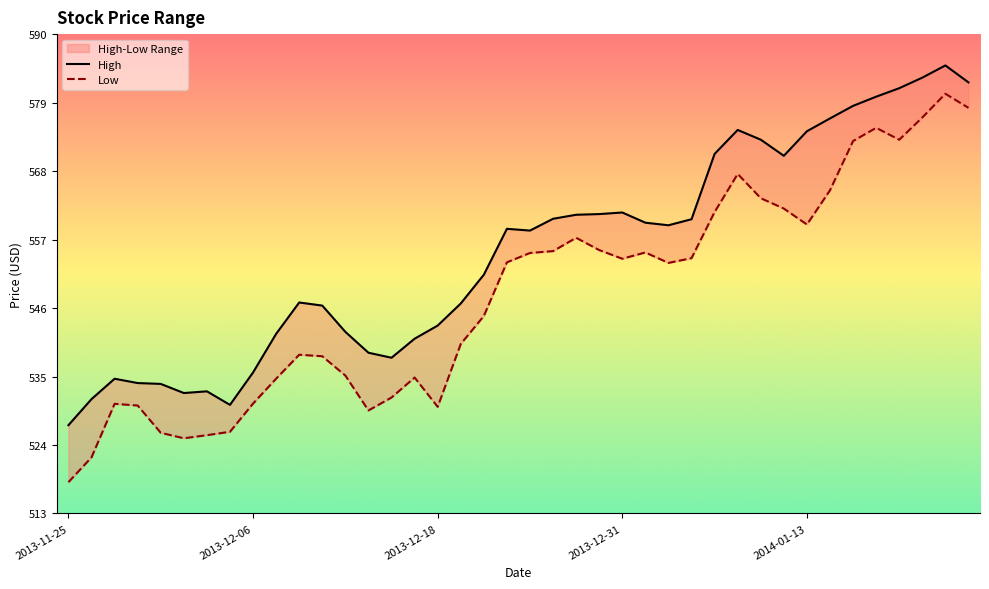

Where is the first local minimum for High?

2013-12-03